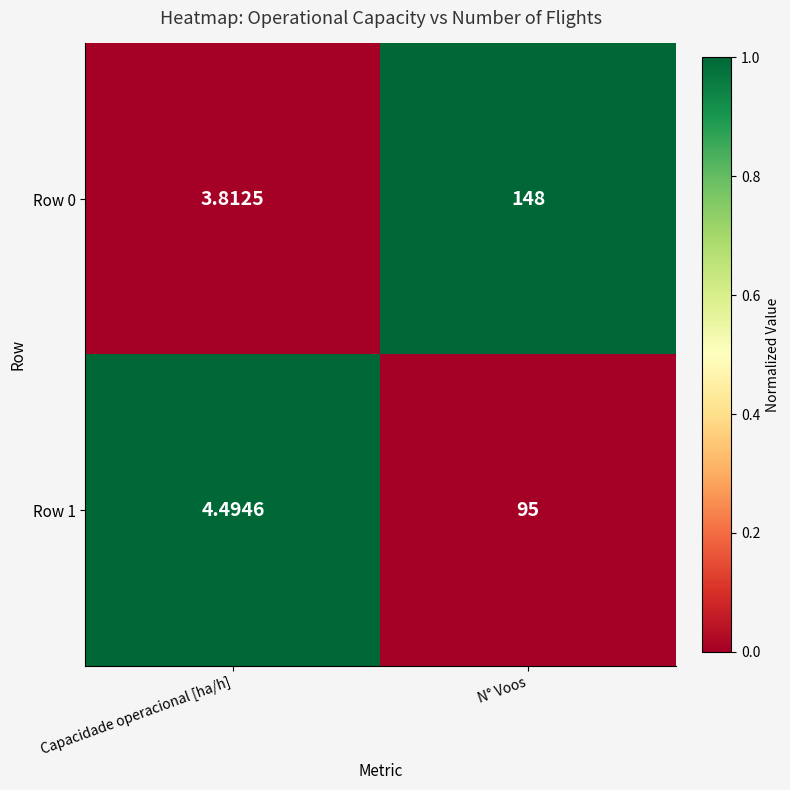

At which label is Row 0 closest to 75?

Capacidade operacional [ha/h]